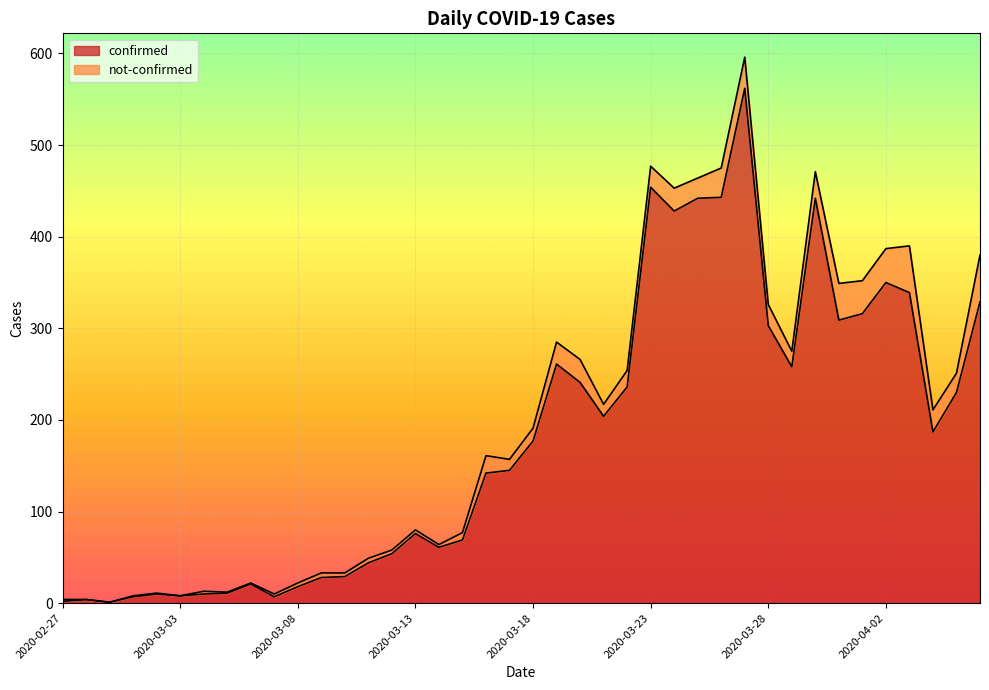

Which category has the highest value across all series?

2020-03-27